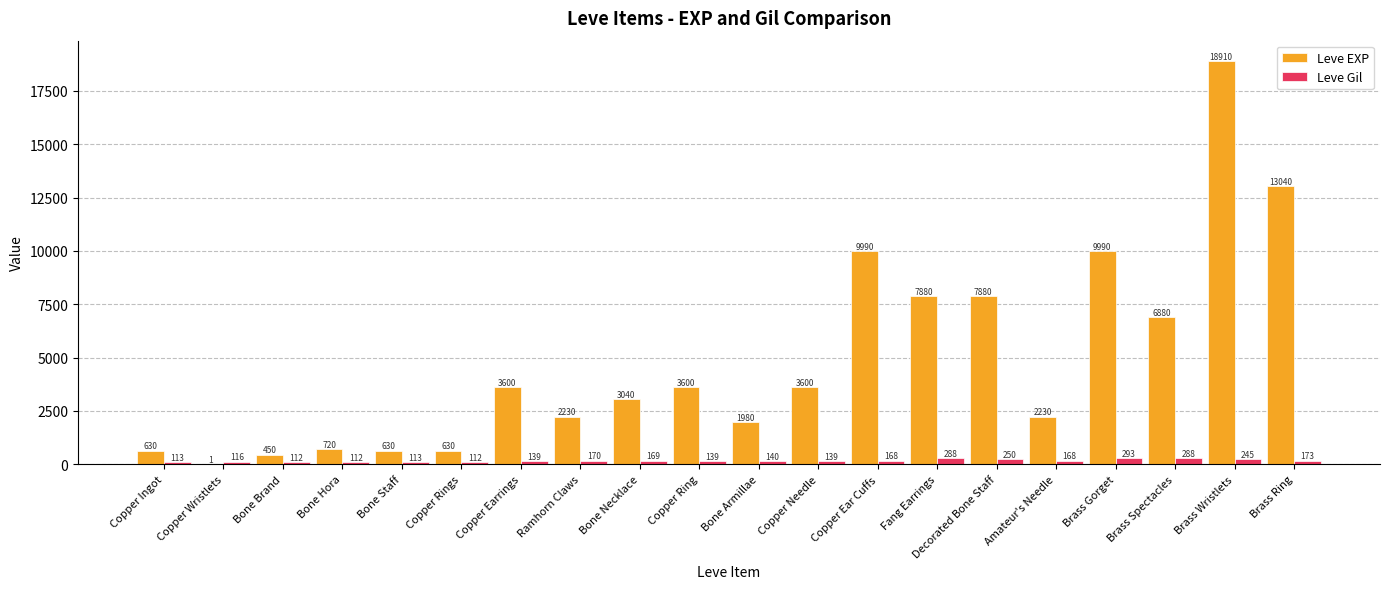

At which category does the chart reach its peak across all series?

Brass Wristlets